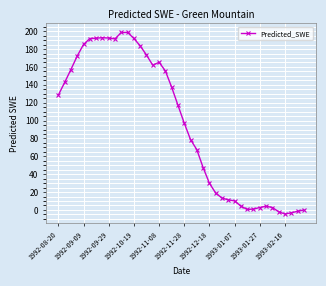

What is the average value?

95.2